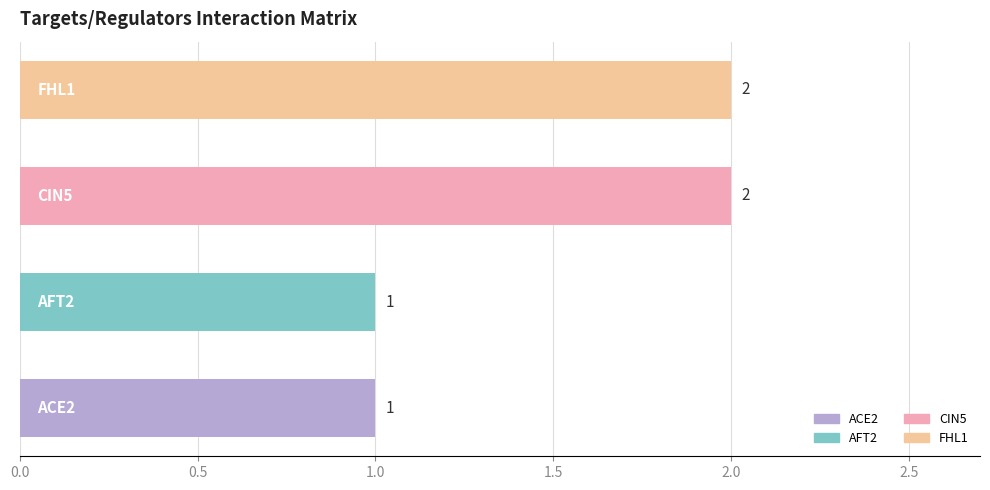

Are the bars horizontal?

Yes